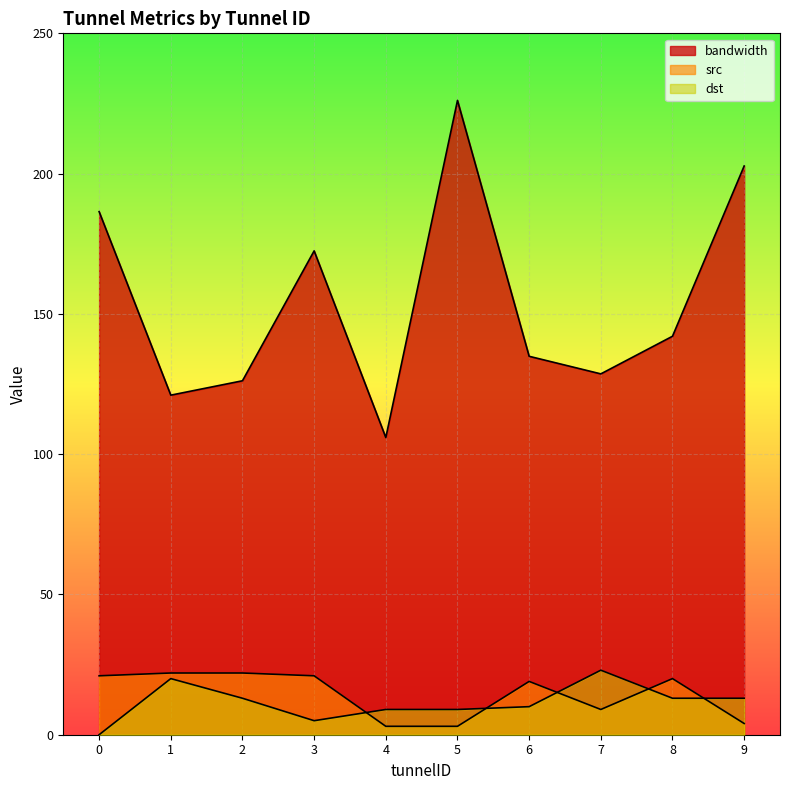

At which label is bandwidth closest to 166?

3